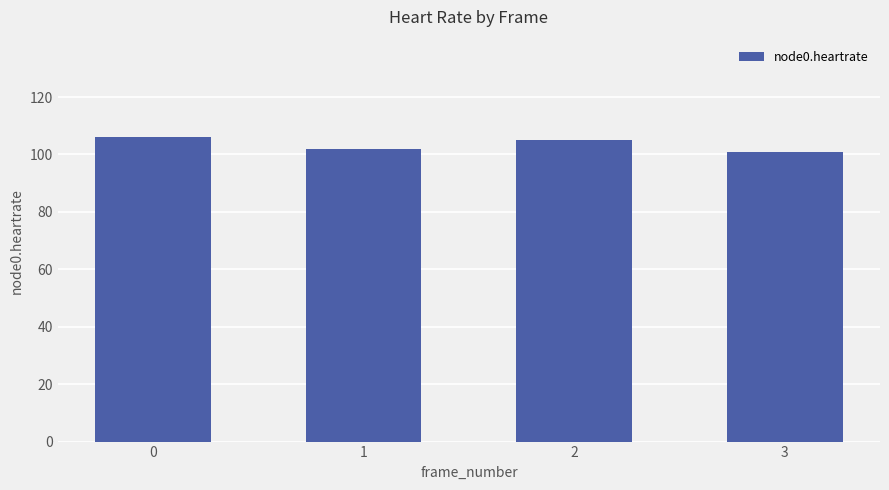

Approximately how many times larger is the value at 3 compared to 0?

1.0